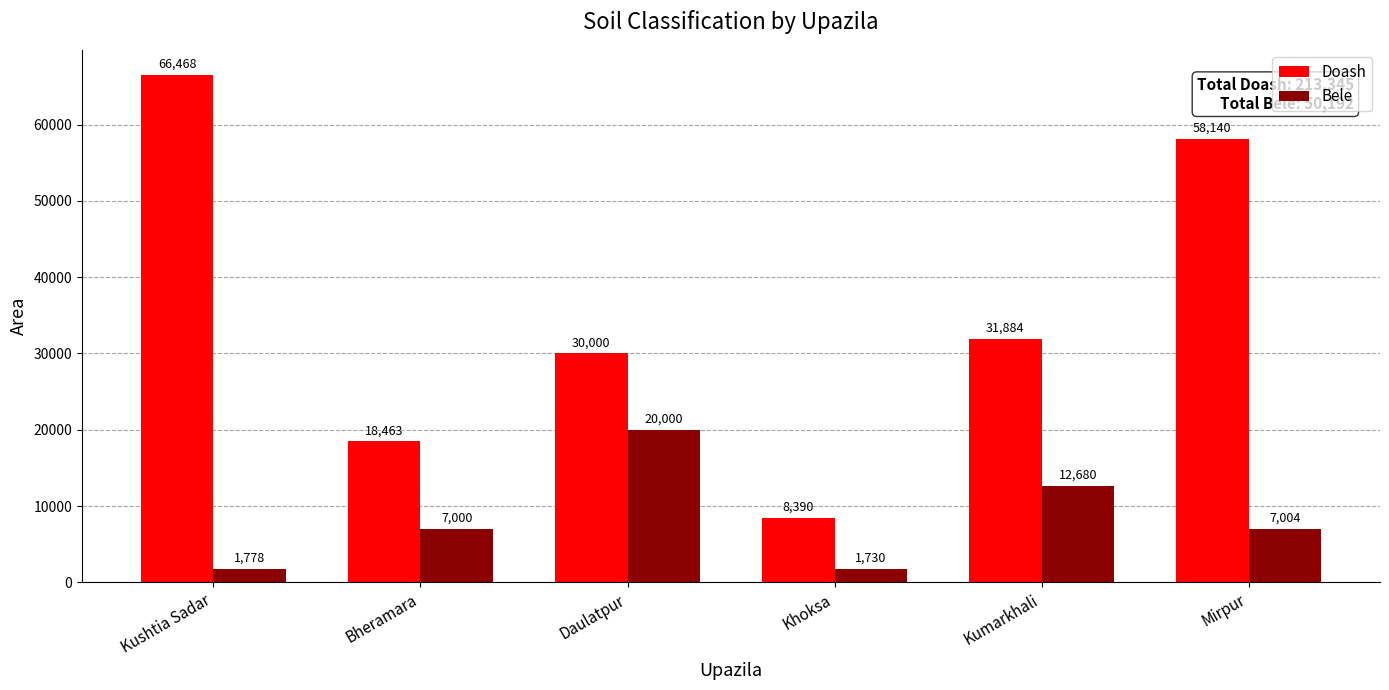

Reading left to right, what are all the values shown in this chart?

Doash: 66468	18463	30000	8390	31884	58140
Bele: 1778	7000	20000	1730	12680	7004